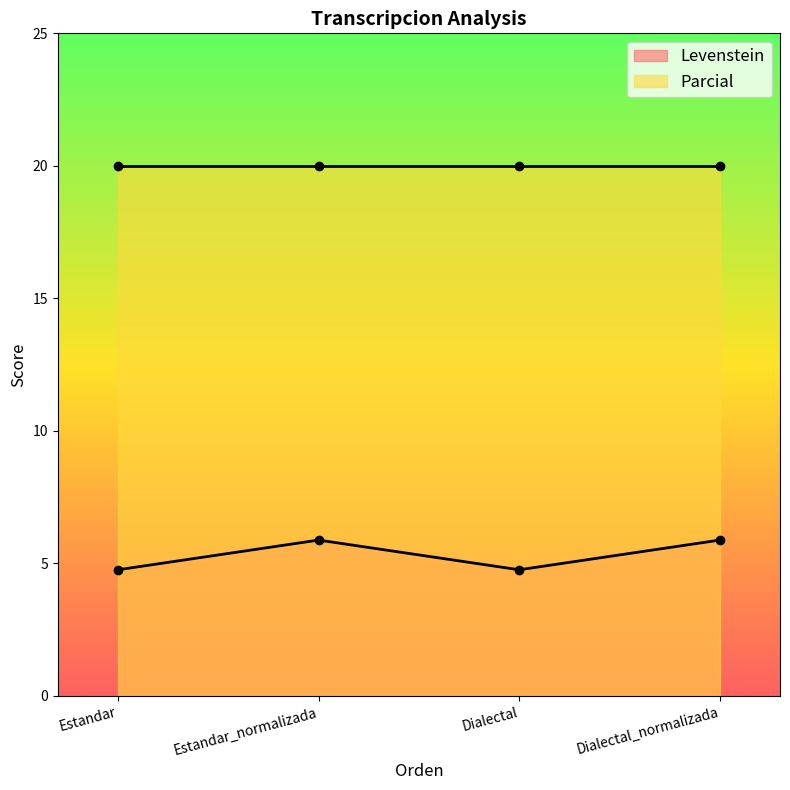

Which has a higher value, Estandar or Dialectal?

Estandar